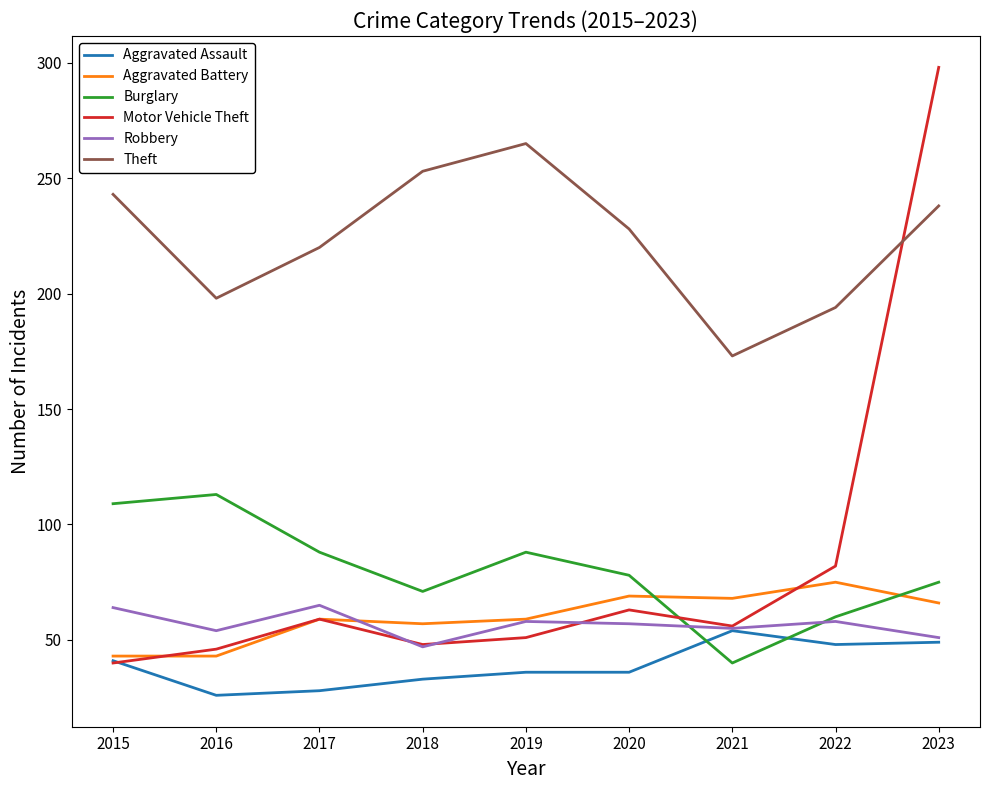

What is the greatest value displayed?

298